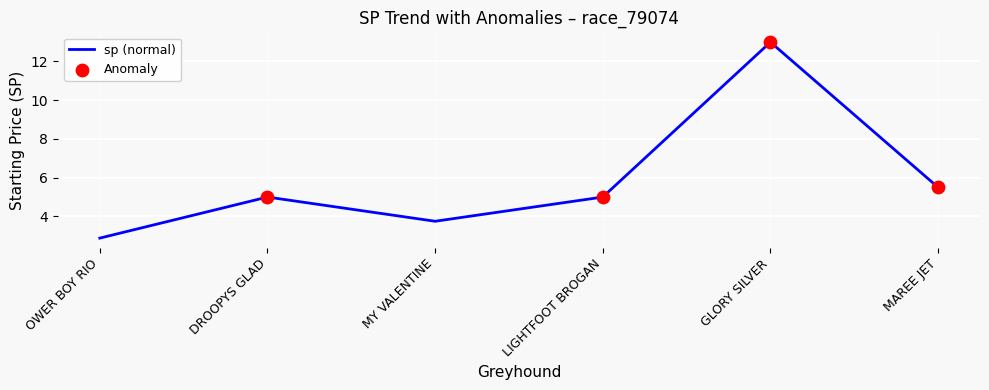

What is the change in value from LIGHTFOOT BROGAN to MAREE JET?

+0.5